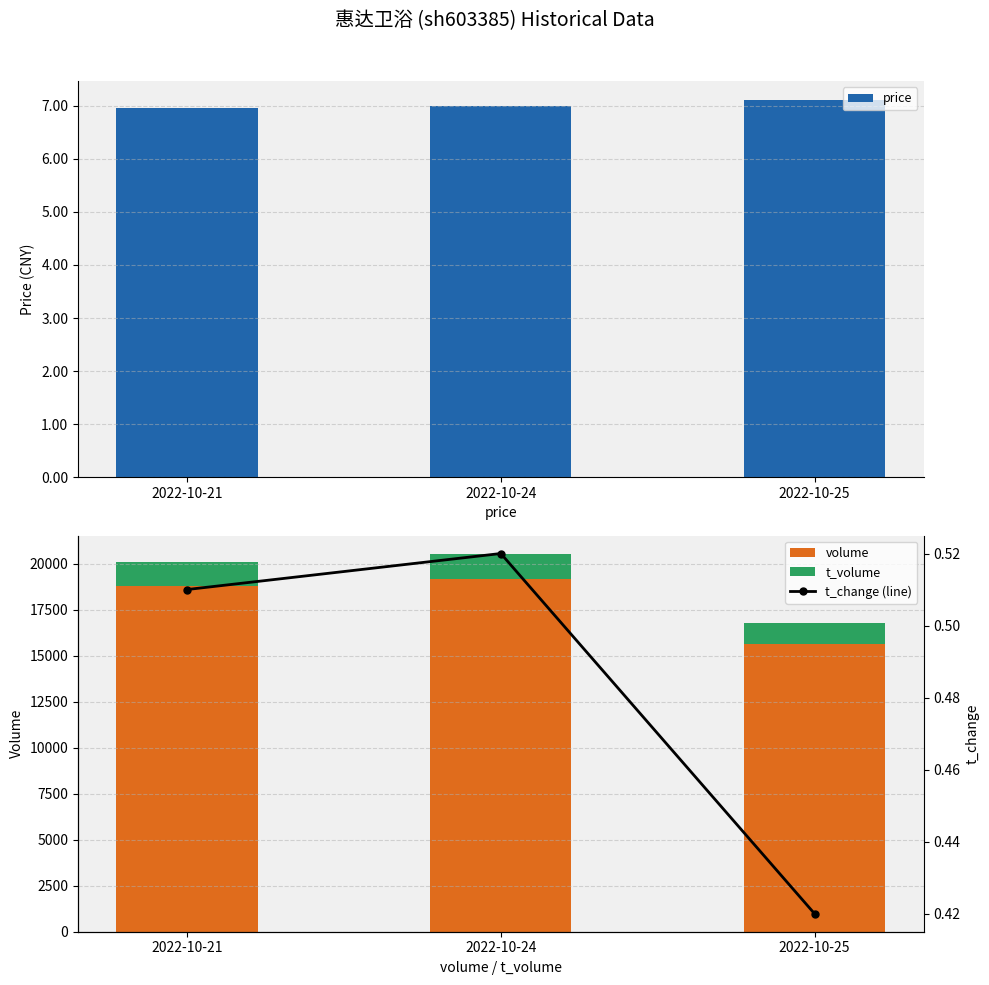

What is the highest value of the t_change (line) series?

0.5